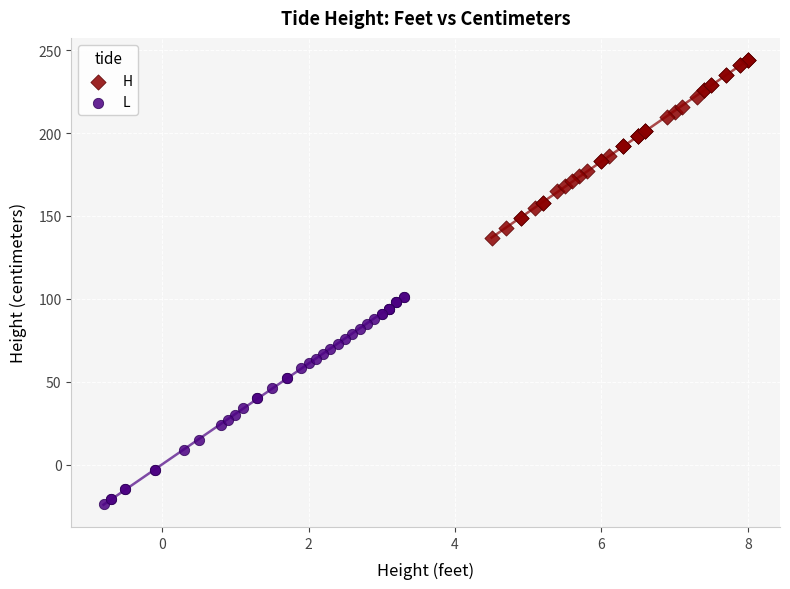

Which series has the widest spread of Y values?

L